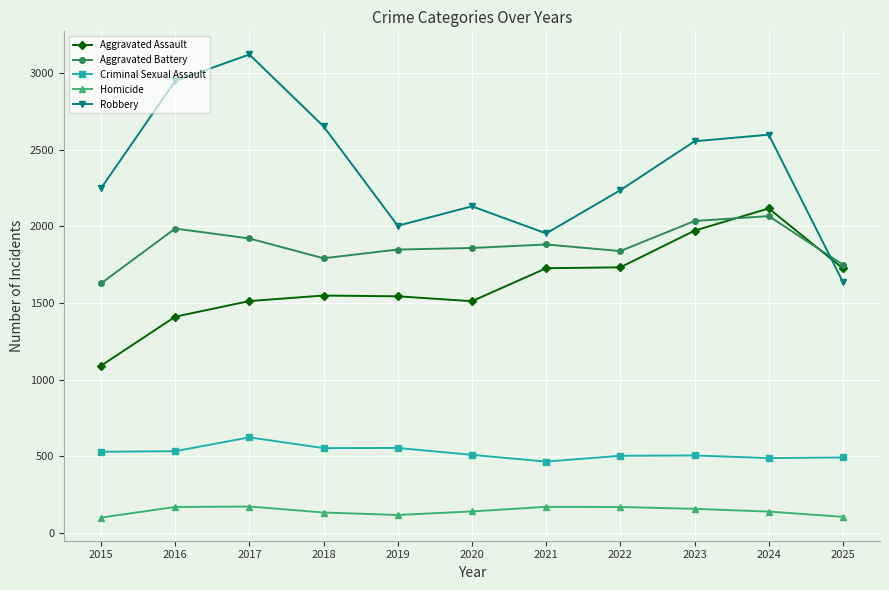

Is it true that Robbery equals 2236 at 2022?

True